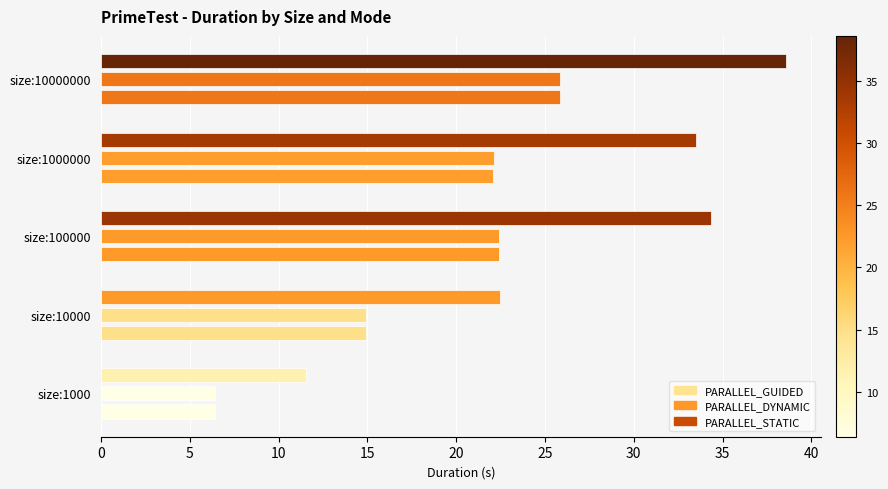

What is the value of the PARALLEL_GUIDED bar at the 4th from the left?

22.1